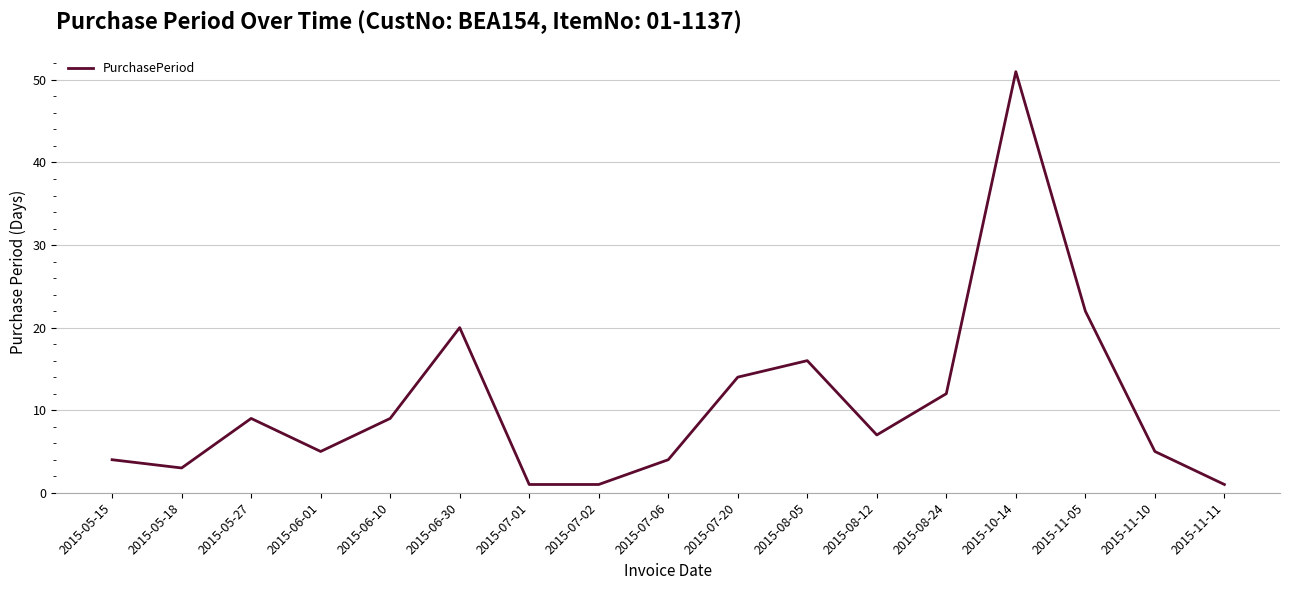

What is the change in value from 2015-05-15 to 2015-08-12?

+3